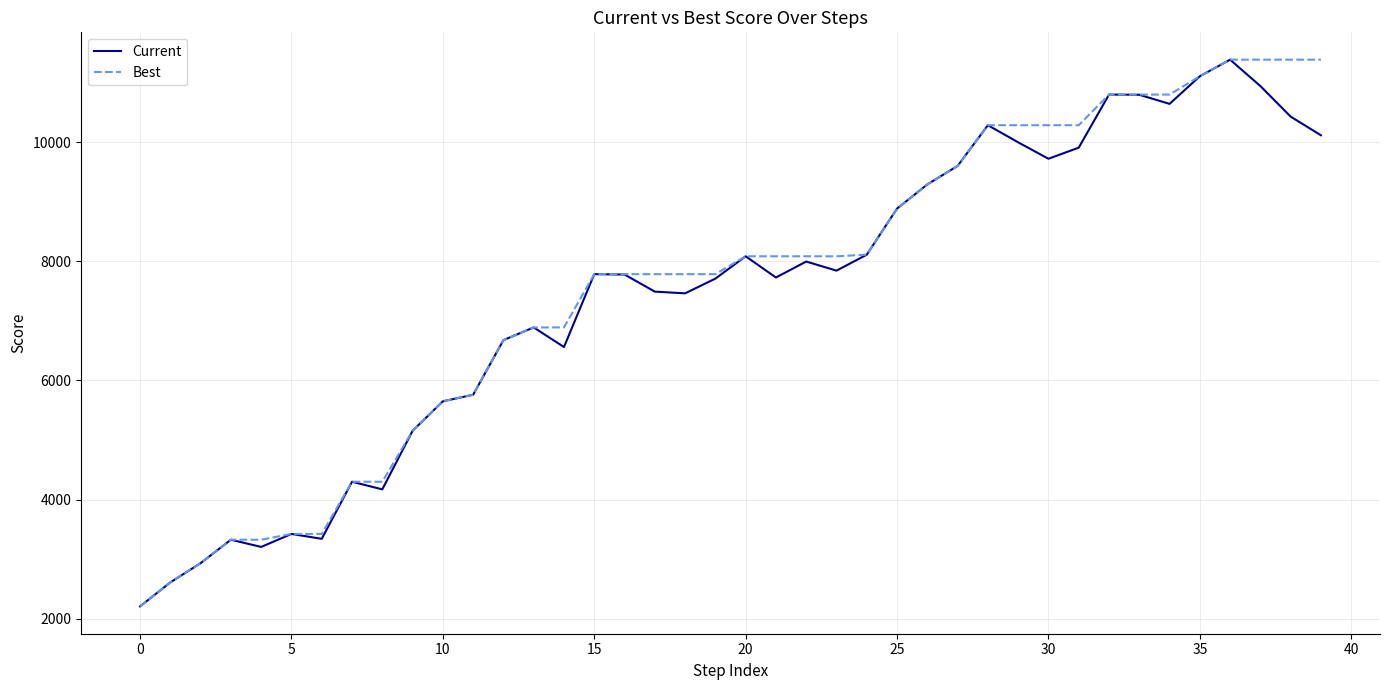

What is the greatest value displayed?

11383